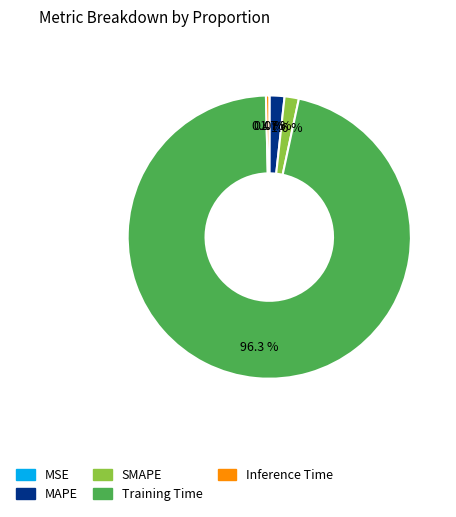

Combined, what portion of the pie is MAPE and Training Time?

98.0%